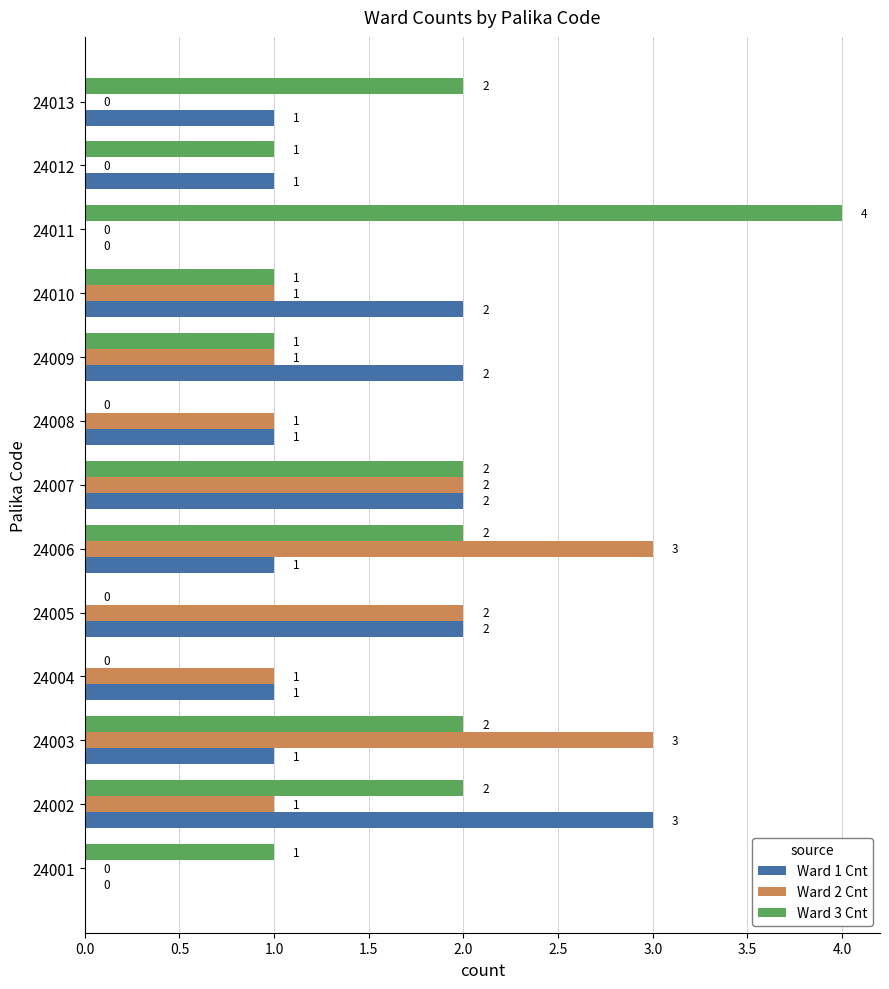

What is the sum of all Ward 1 Cnt values?

17